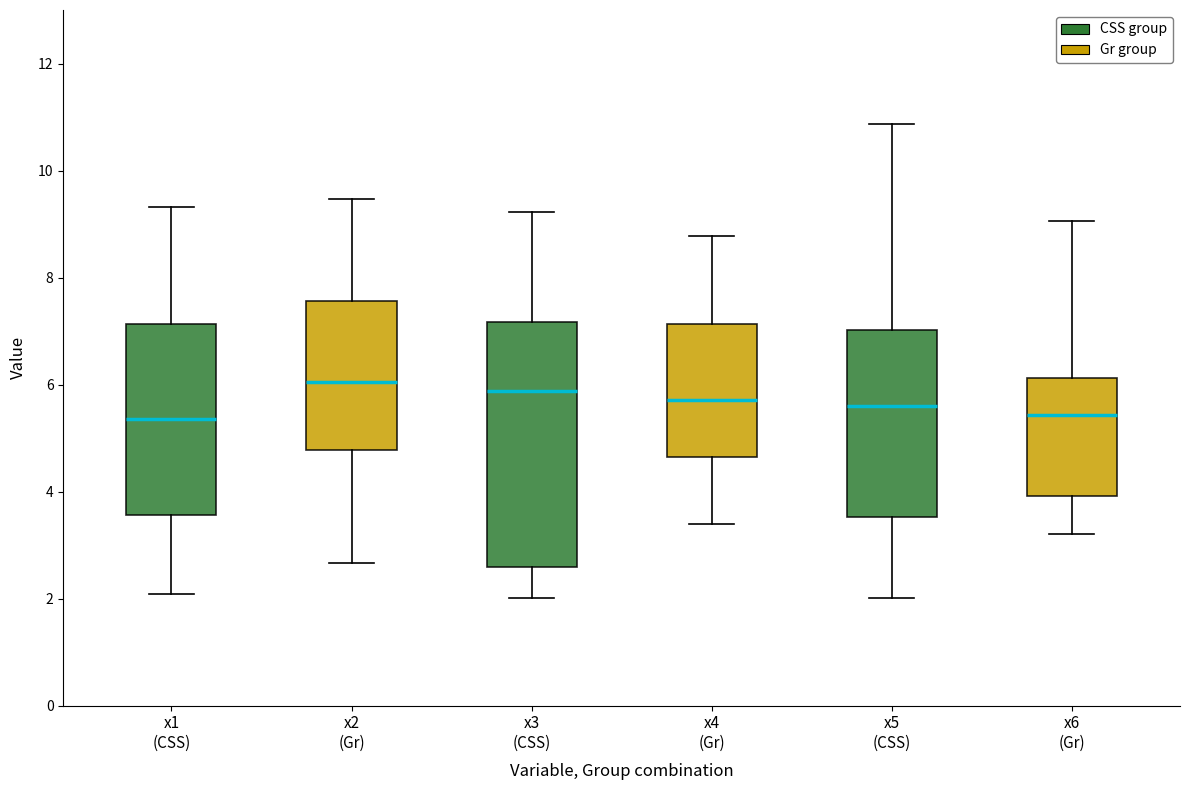

Reading left to right, read every box against the y-axis: the position of its median line, the range the box covers, and the ends of its whiskers. The values are not printed on the chart, so give them approximately, as read against the axis.

x1 (CSS): median 5.4, box 3.6 to 7.2, whiskers 2.0 to 9.4
x2 (Gr): median 6.0, box 4.8 to 7.6, whiskers 2.6 to 9.4
x3 (CSS): median 5.8, box 2.6 to 7.2, whiskers 2.0 to 9.2
x4 (Gr): median 5.8, box 4.6 to 7.2, whiskers 3.4 to 8.8
x5 (CSS): median 5.6, box 3.6 to 7.0, whiskers 2.0 to 10.8
x6 (Gr): median 5.4, box 4.0 to 6.2, whiskers 3.2 to 9.0